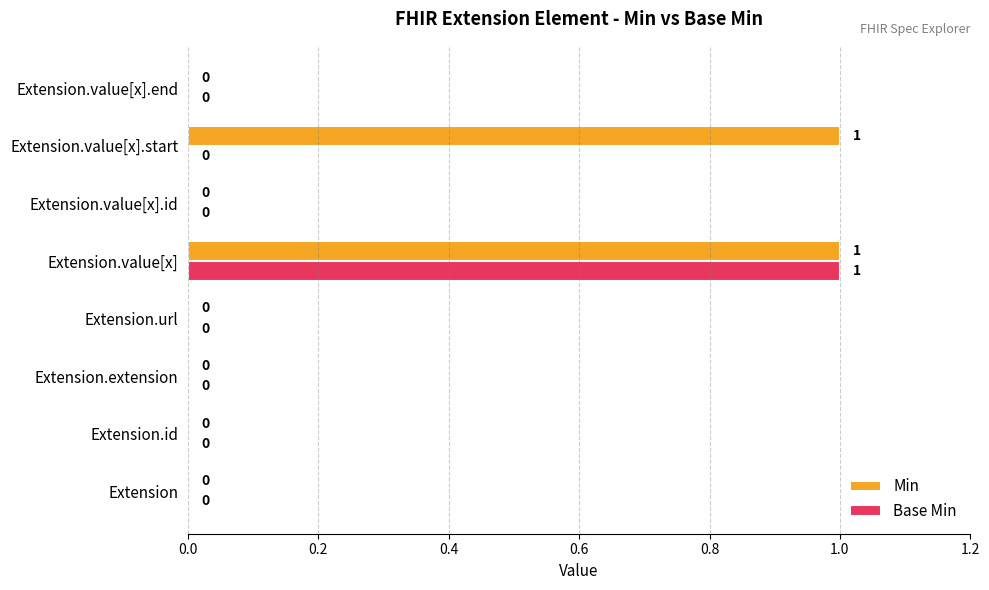

Is it true that Min equals -1 at Extension.url?

False